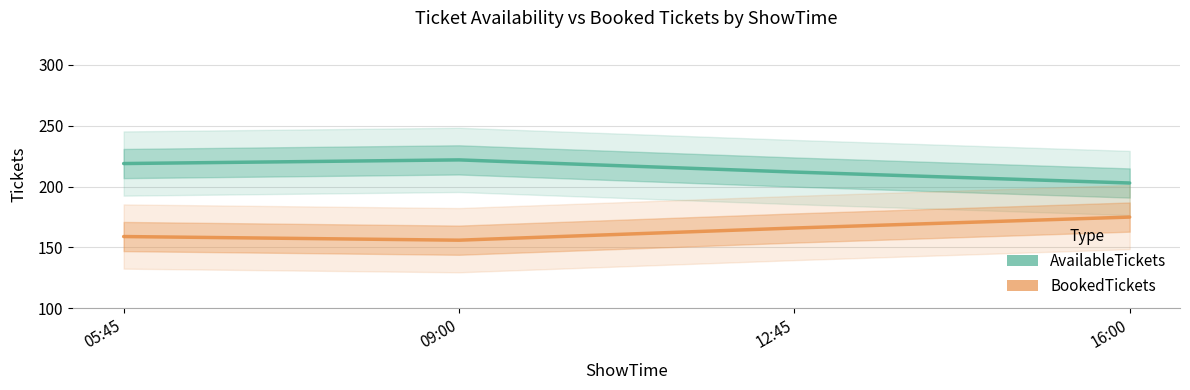

How many lines are shown in the chart?

2